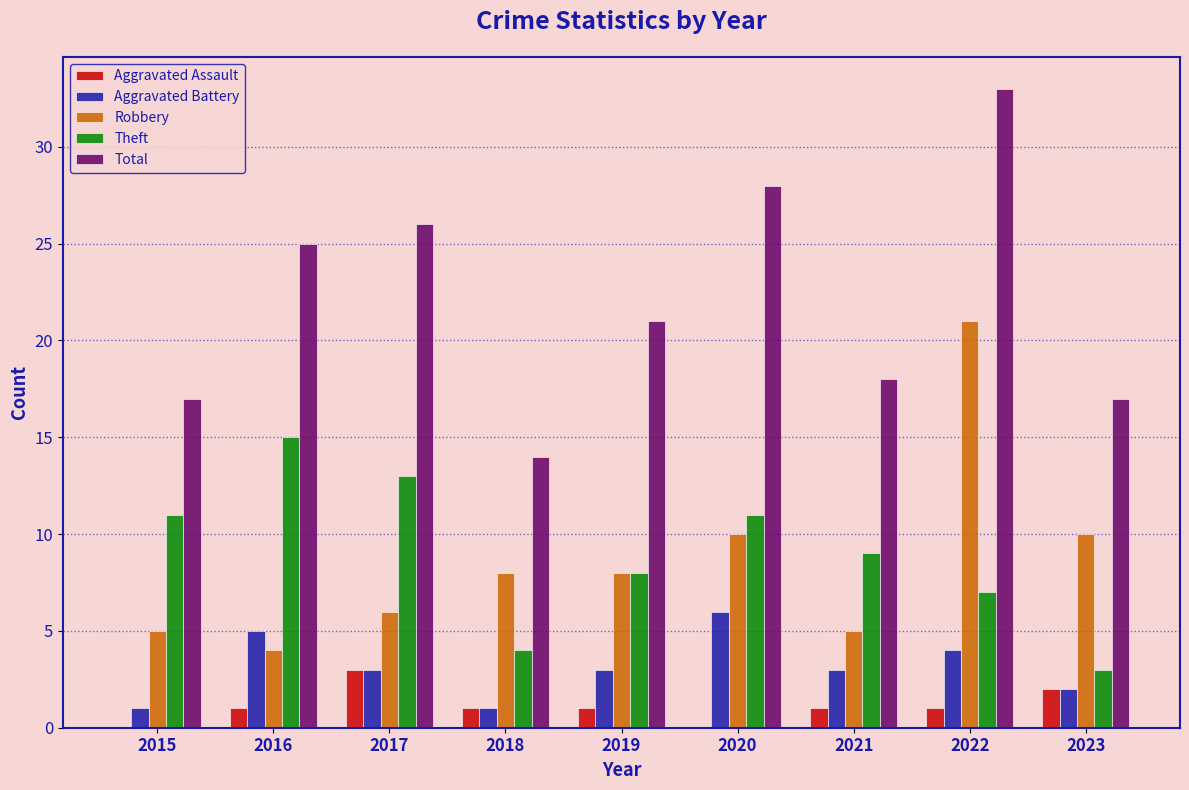

Is the value of Total at 2016 greater than the value of Aggravated Assault at 2019?

Yes